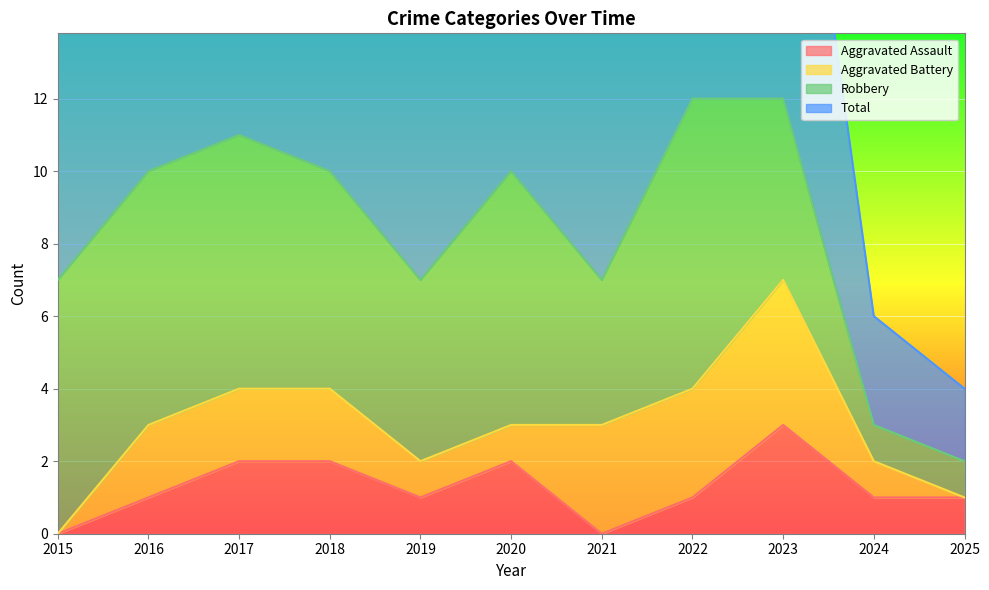

What is the average value of the Aggravated Assault series?

1